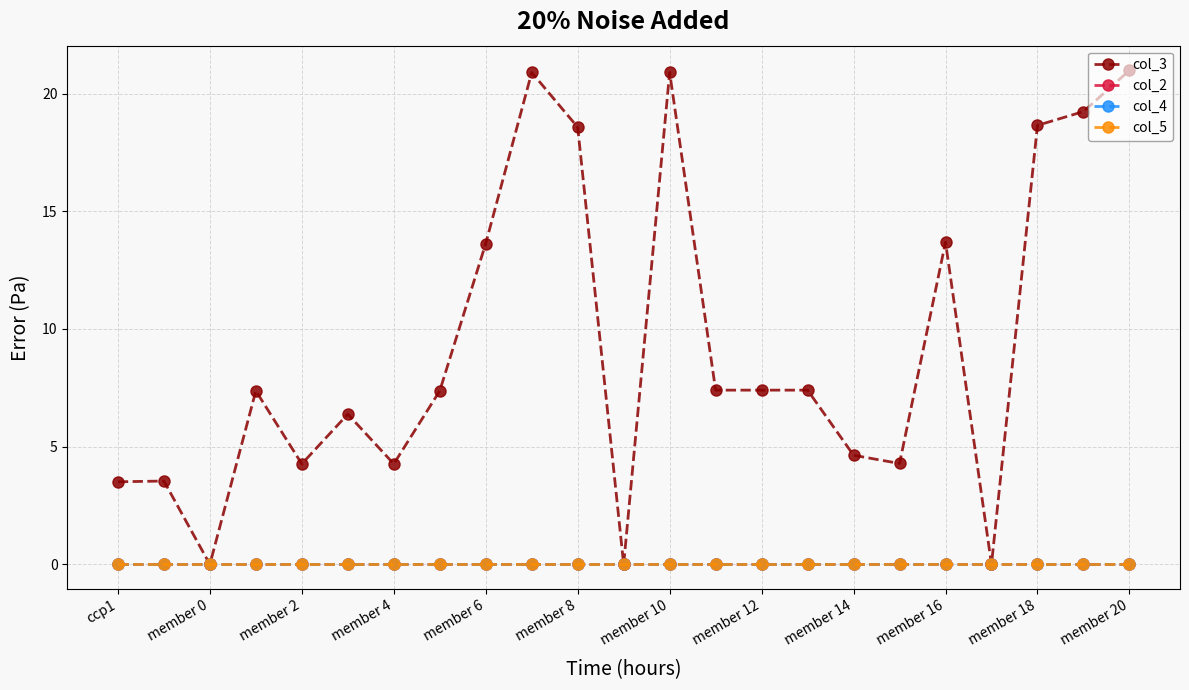

True or false: col_4 has more than 2 points higher than both neighbors.

False